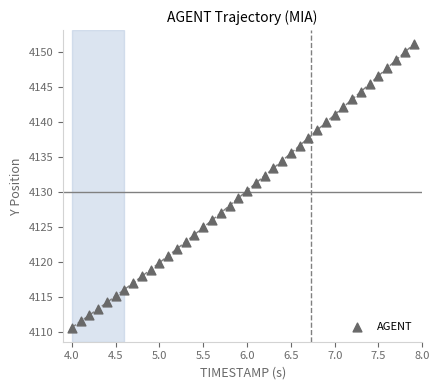

What is the range of X values (max minus min)?

3.9